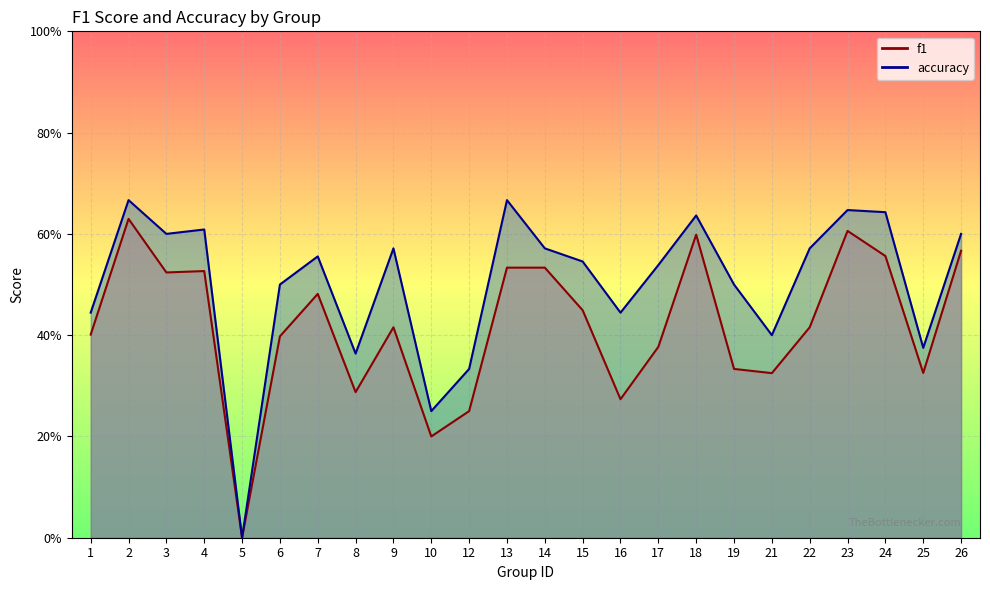

At how many categories does at least one series exceed 0?

23